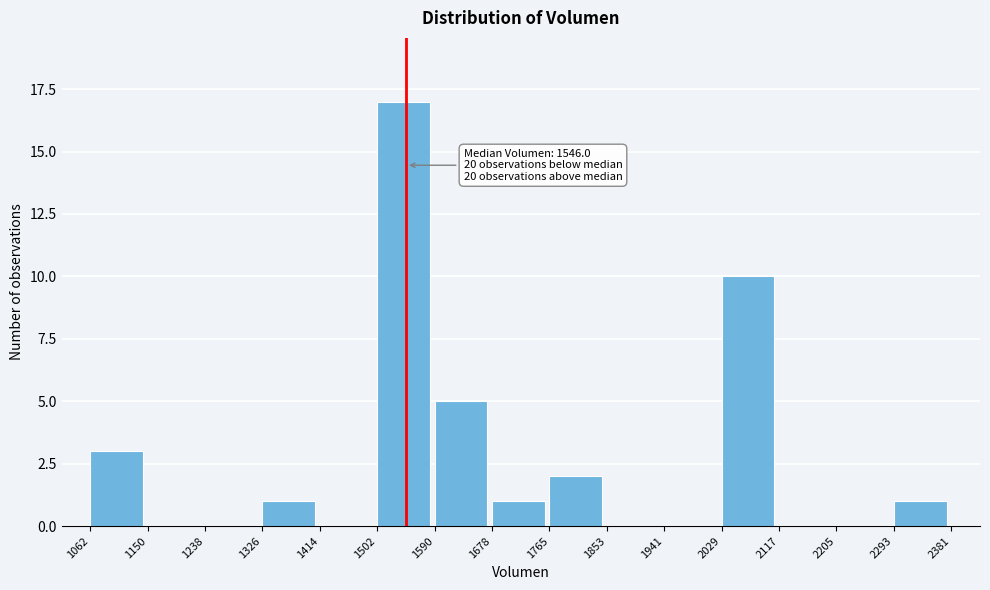

Over which range of the x-axis is the bar tallest?

1502 to 1590